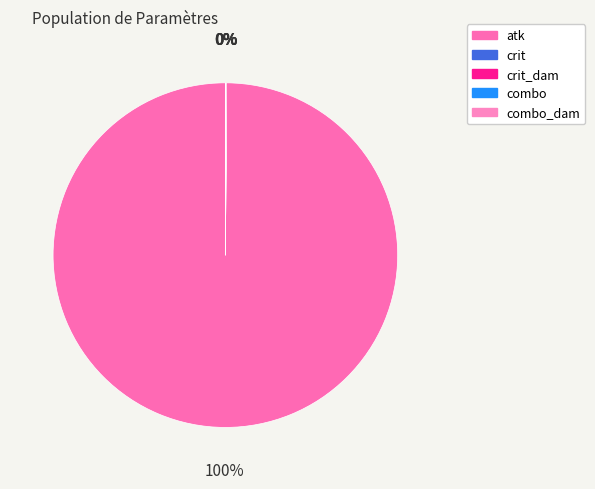

Which slice is the smallest?

crit